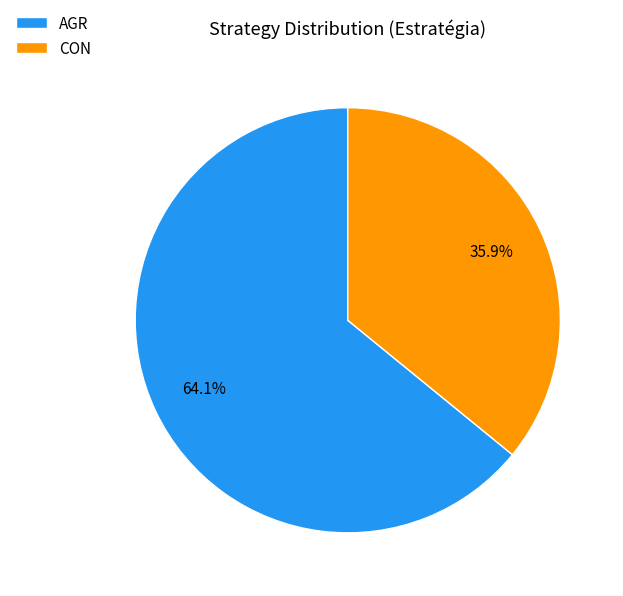

What percentage is the CON slice, to the nearest percent?

36%